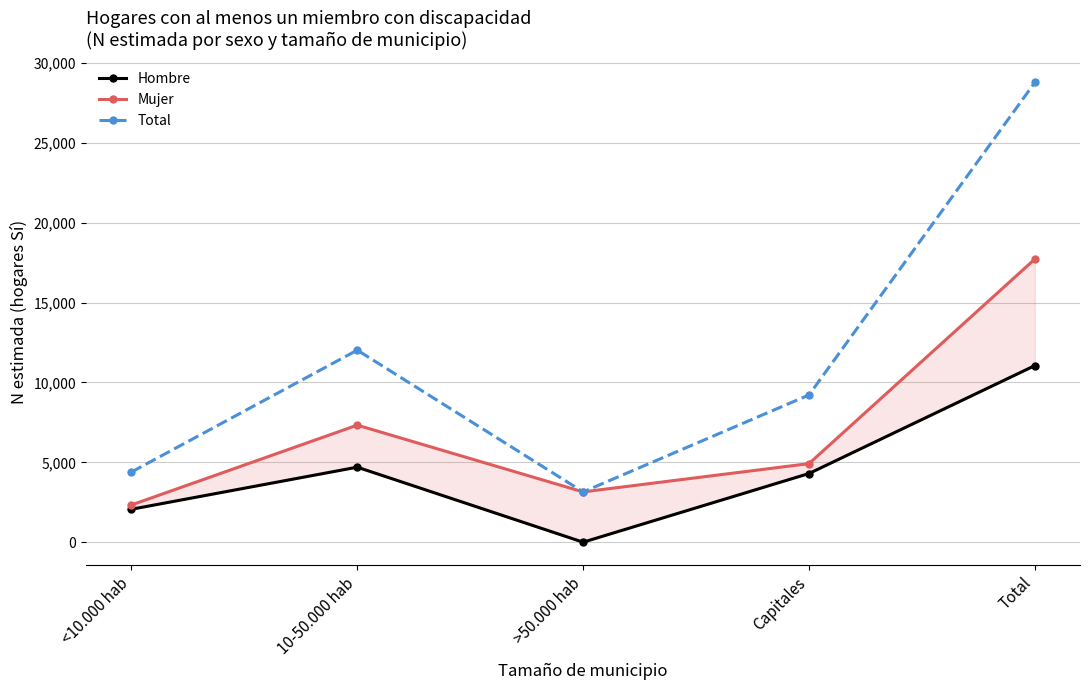

Does the chart display data point markers on the line(s)?

Yes